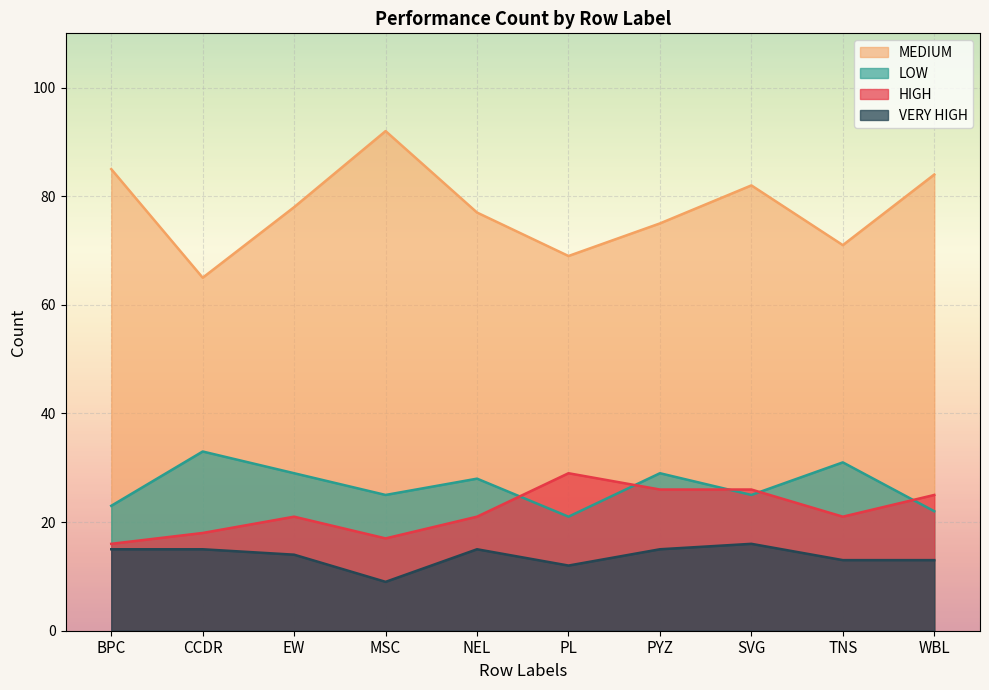

How many data points does each series have?

10